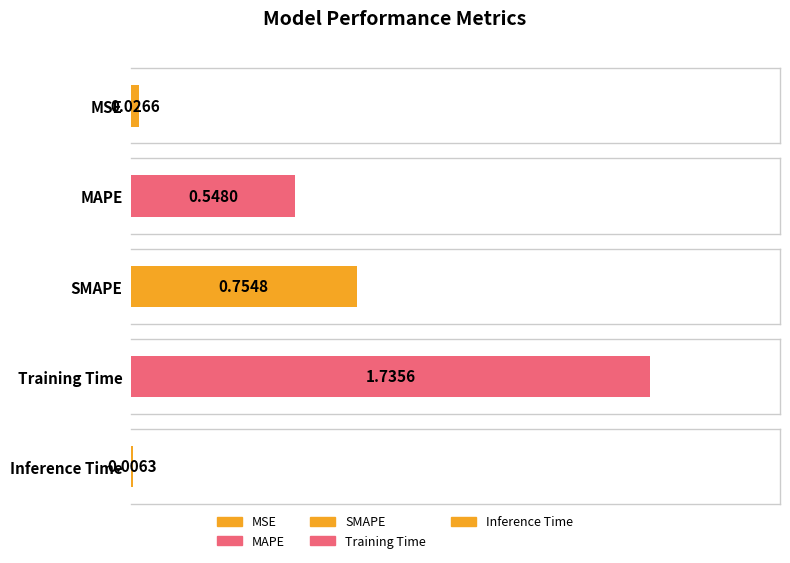

What is the label of the 5th bar from the left?

Inference Time